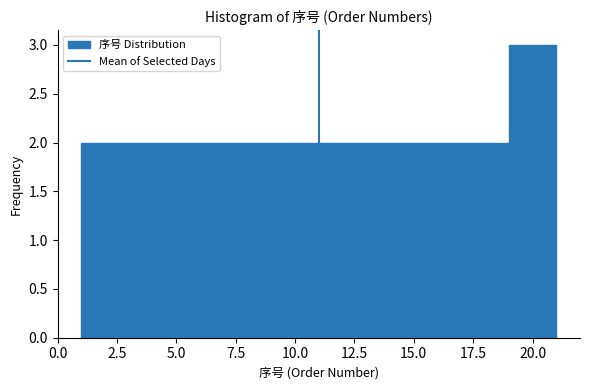

Reading left to right, transcribe this chart: for each bar, give the range it covers on the x-axis and its height. The values are not printed on the chart, so give them approximately, as read against the axis.

1 to 3: 2
3 to 5: 2
5 to 7: 2
7 to 9: 2
9 to 11: 2
11 to 13: 2
13 to 15: 2
15 to 17: 2
17 to 19: 2
19 to 21: 3